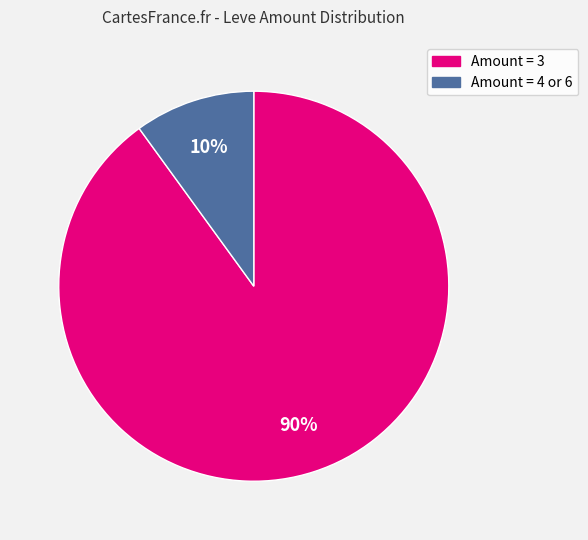

To the nearest percent, what is the average slice percentage?

50%